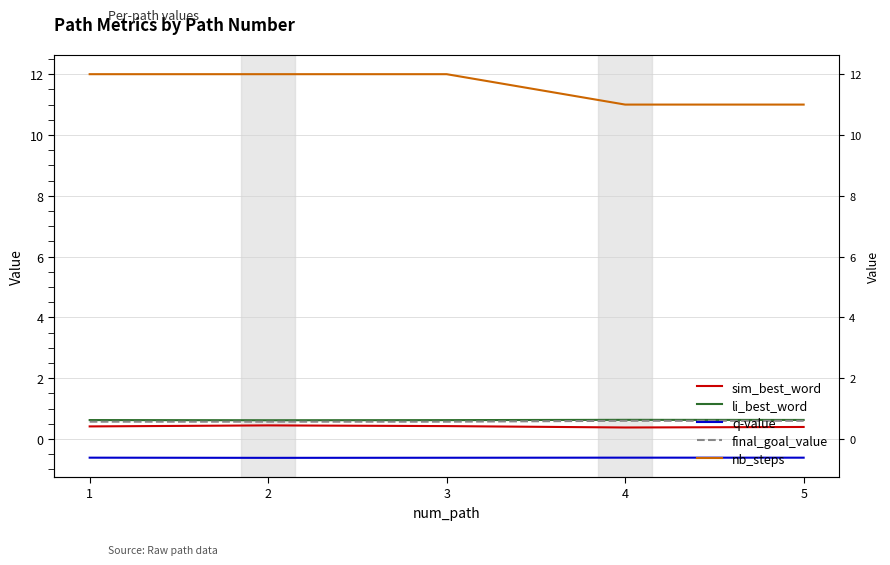

True or false: q-value and nb_steps intersect in this chart.

False